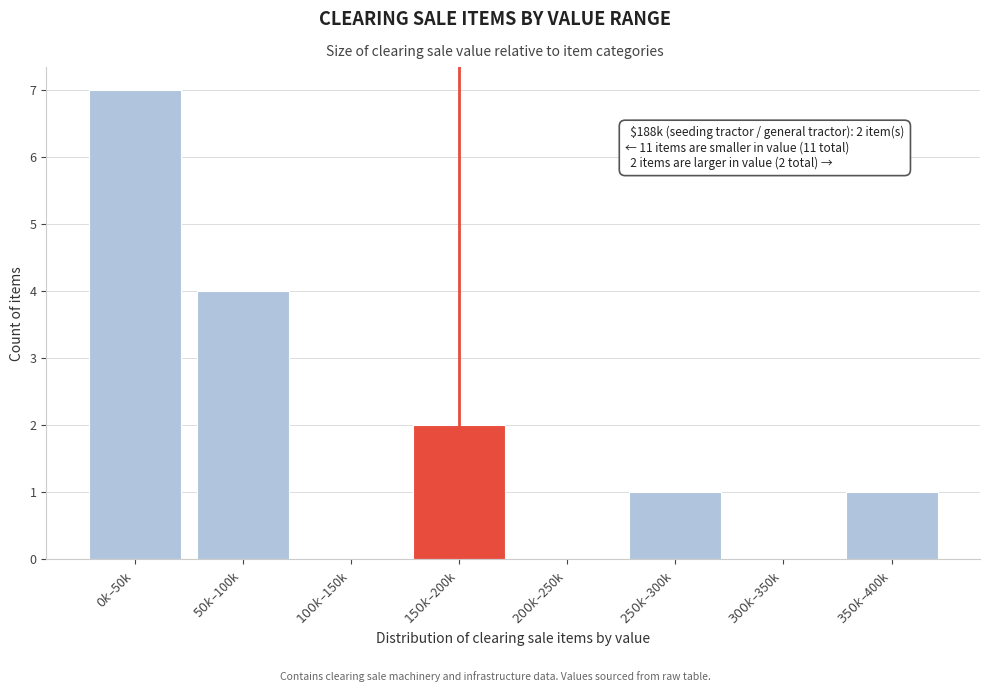

What is the maximum value shown in the chart?

7